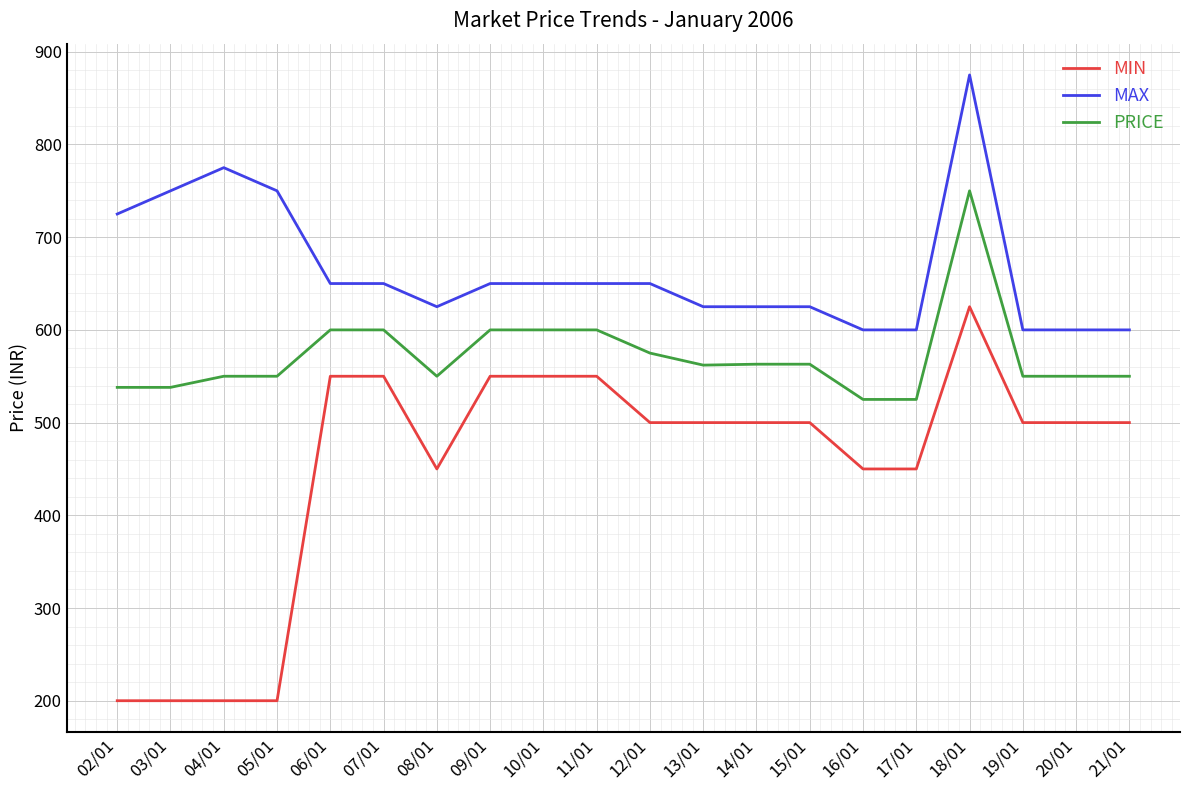

Which series has the largest range (max minus min)?

MIN